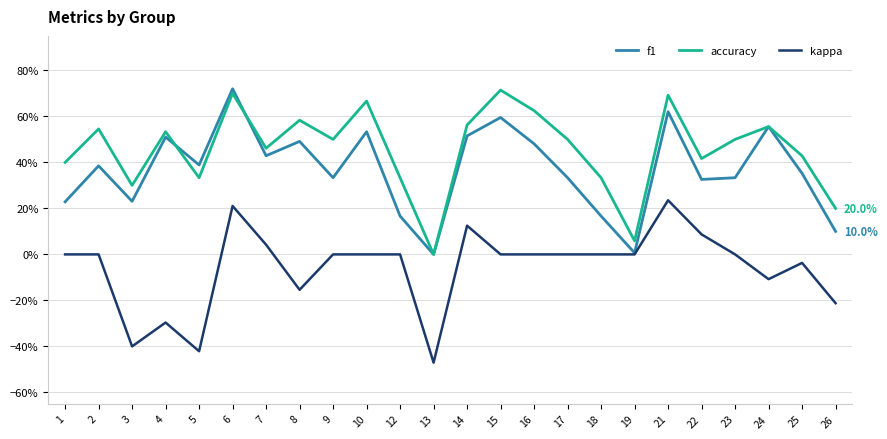

What is the total value across all series at 2?

0.9